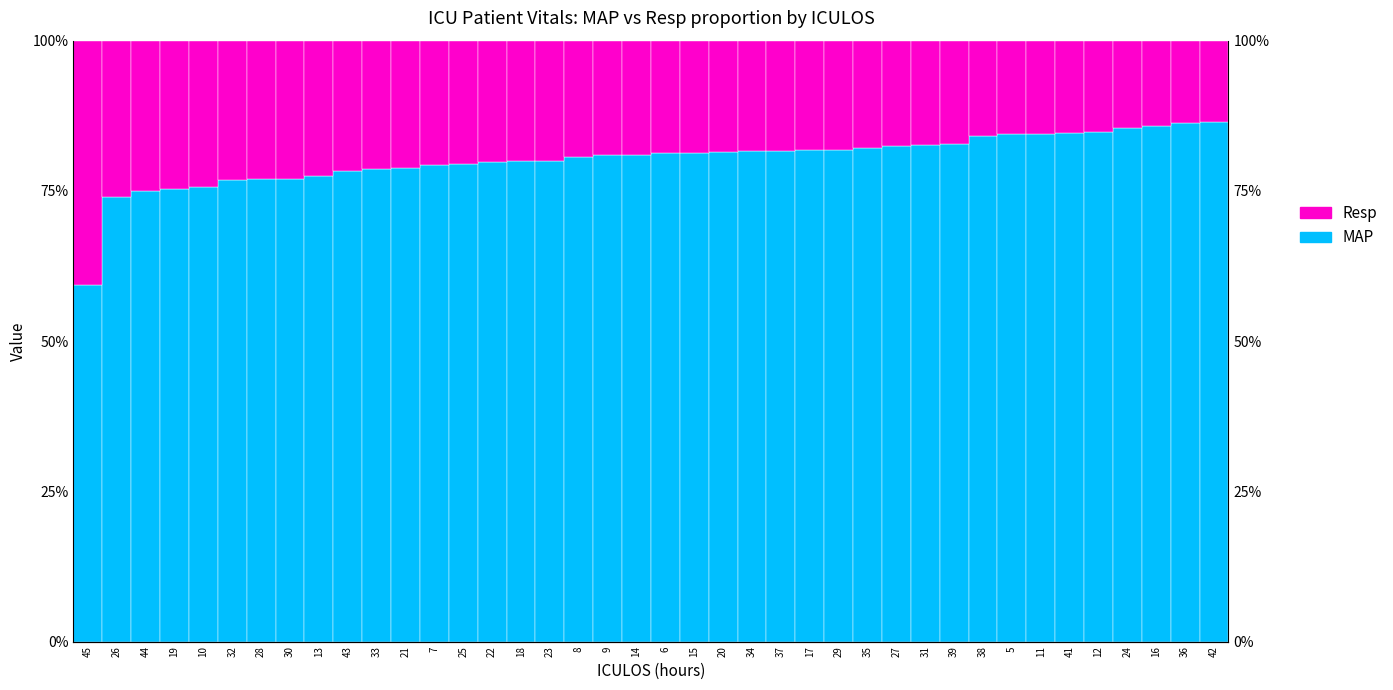

Between 41 and 9, which is larger?

41